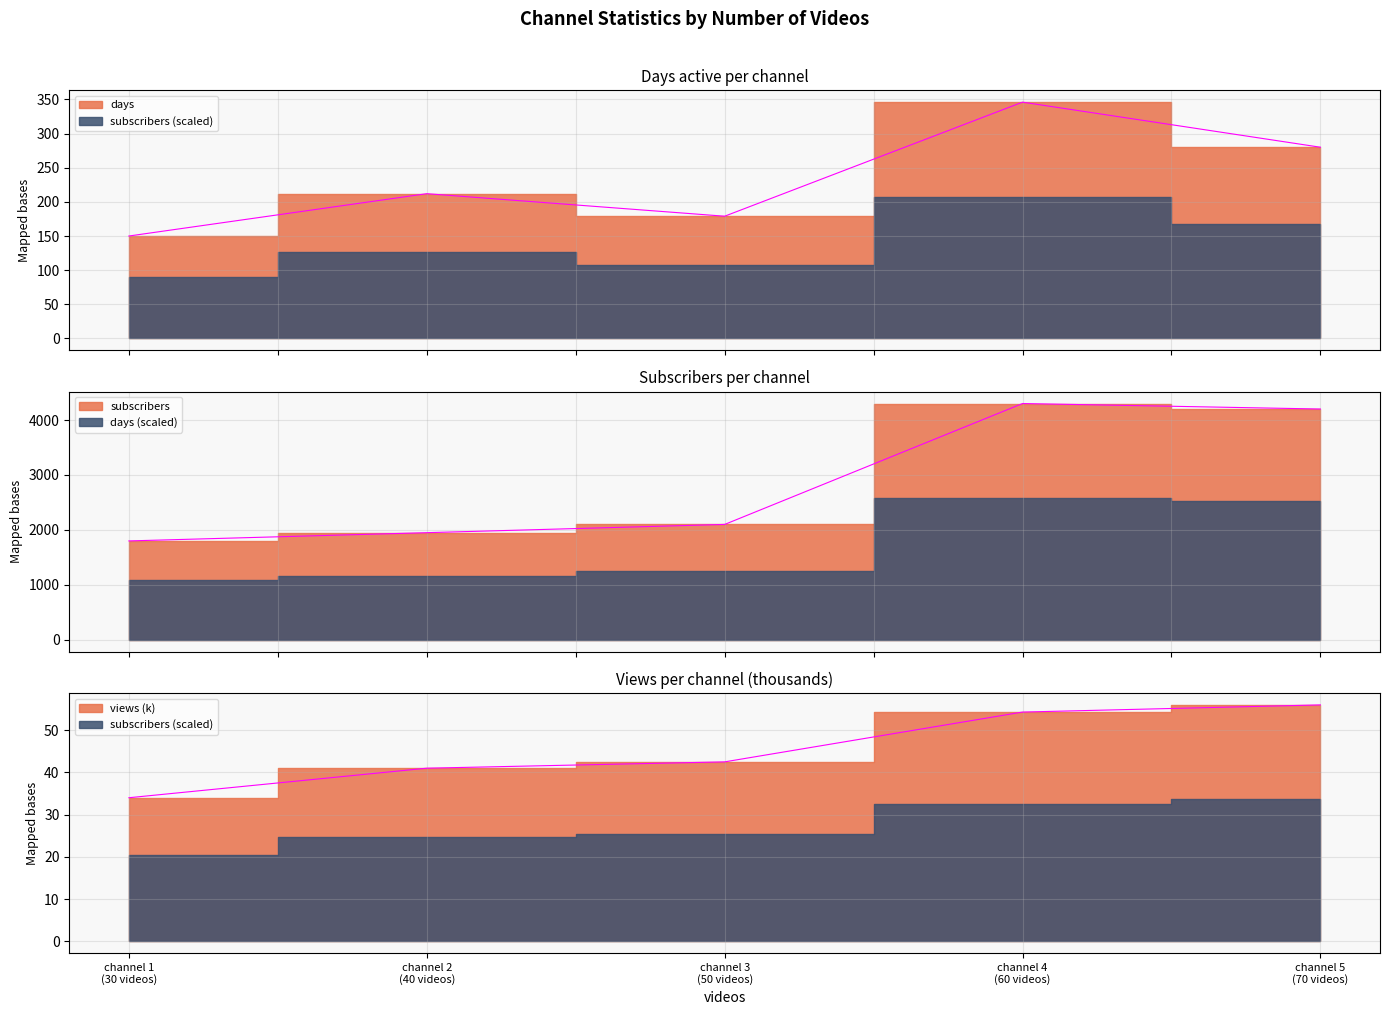

What value does the subscribers series have at channel 3 (50 videos)?

2100.0